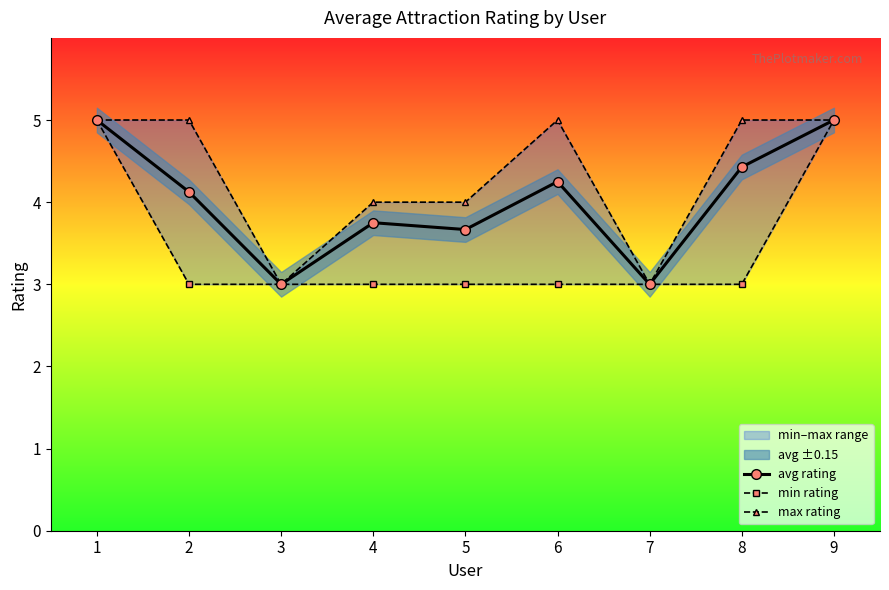

At which category does avg rating reach its first local valley?

3